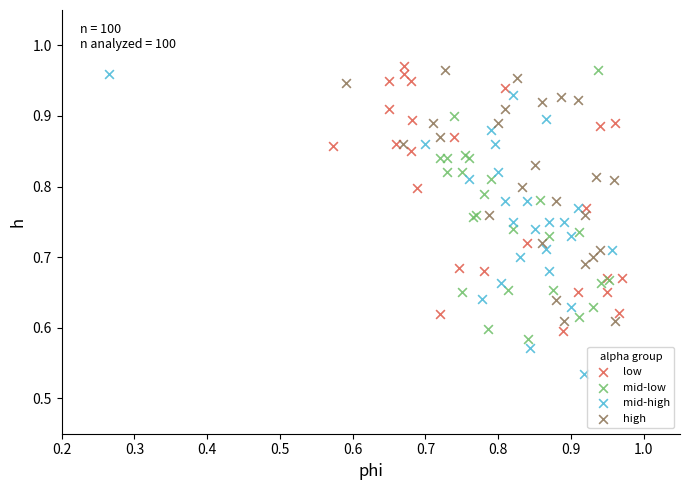

Which series reaches the minimum Y coordinate?

mid-high